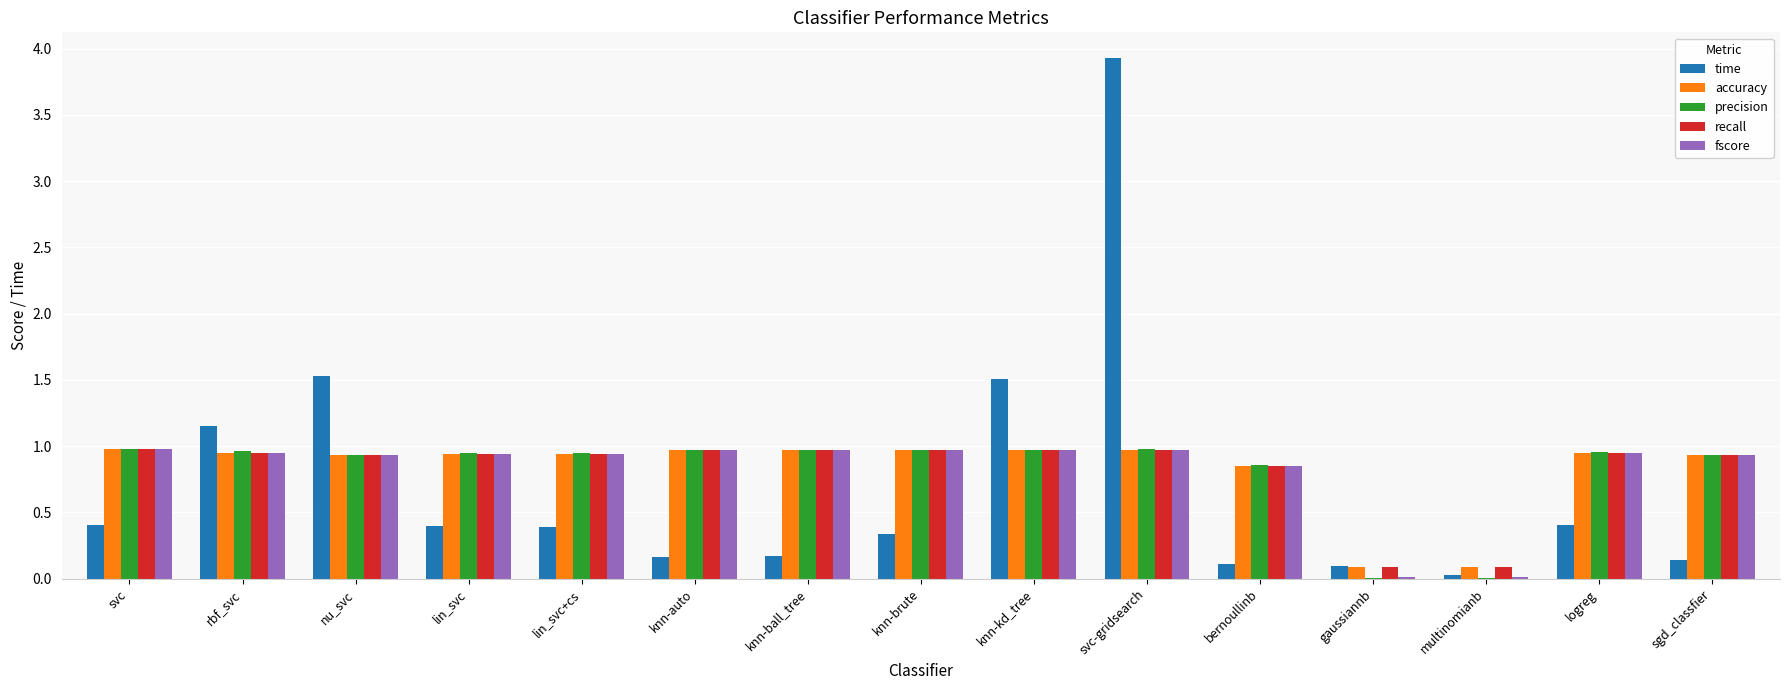

What is the maximum value shown in the chart?

3.9